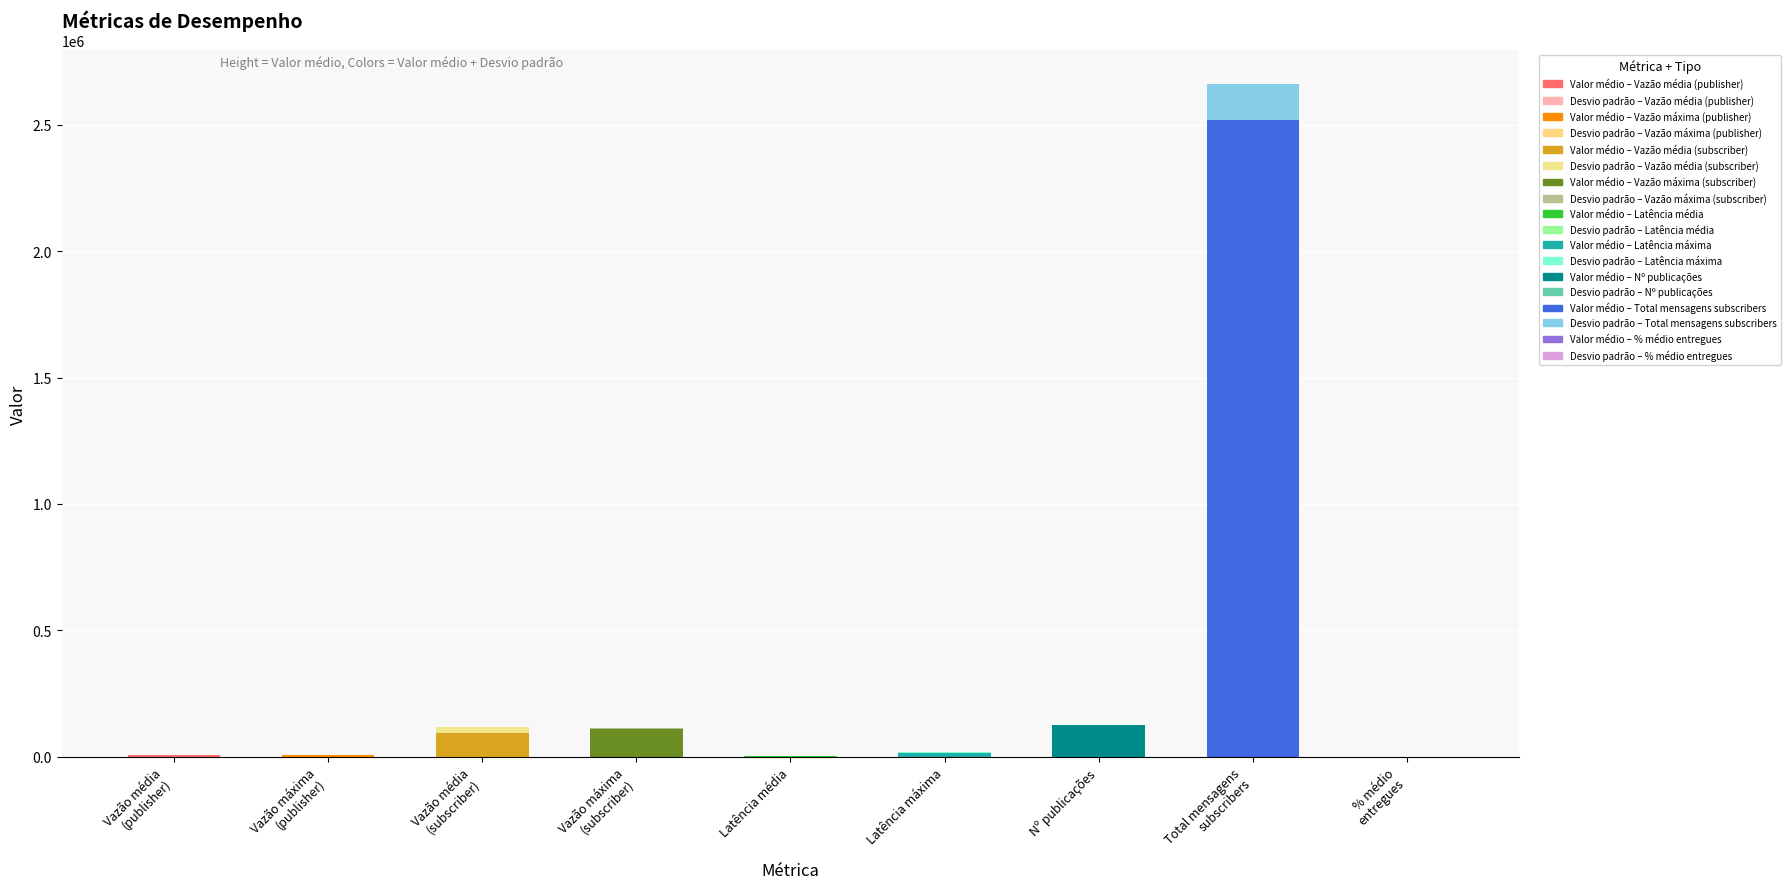

At which label does Valor médio reach its peak?

Total mensagens
subscribers